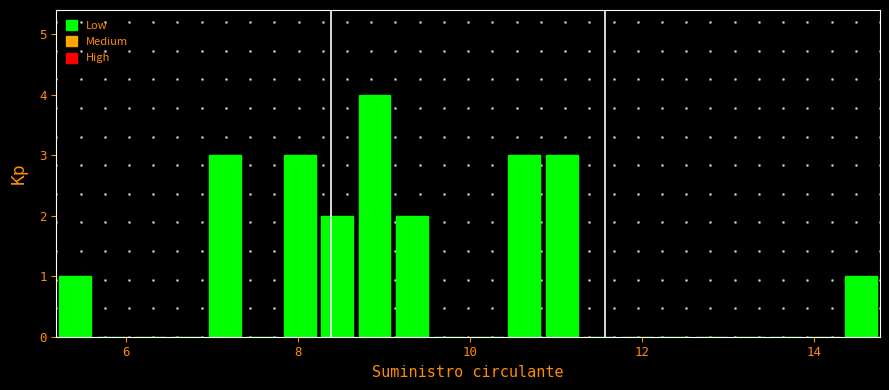

Around what value on the x-axis is the tallest bar? Give the approximate position of its centre, as read against the axis.

8.8